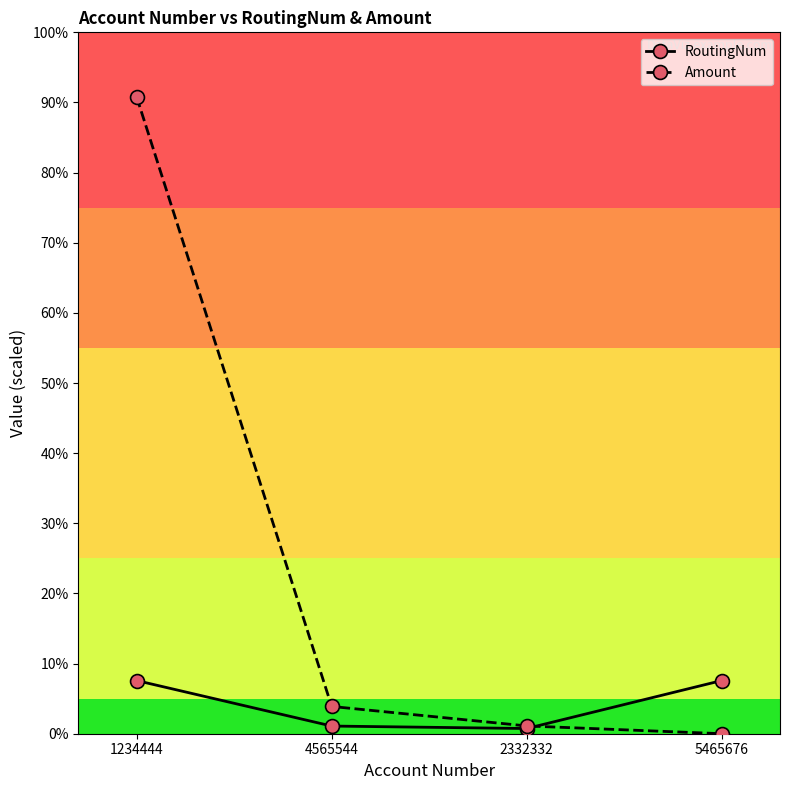

Is it true that Amount equals 66666 at 2332332?

True